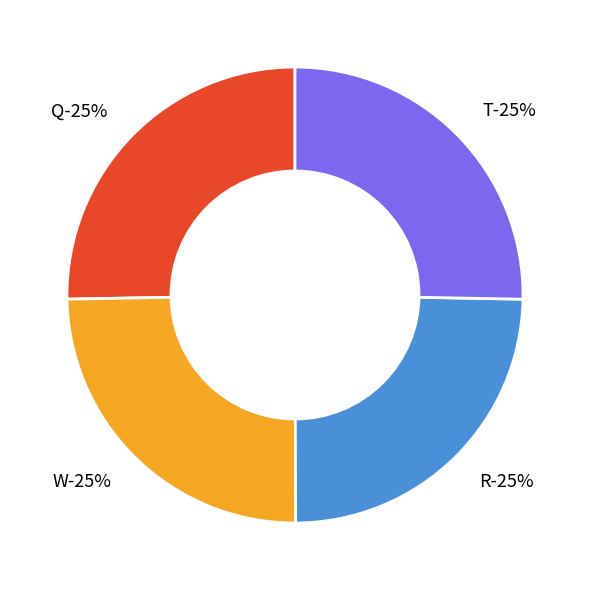

What is the largest slice in the pie chart?

Q